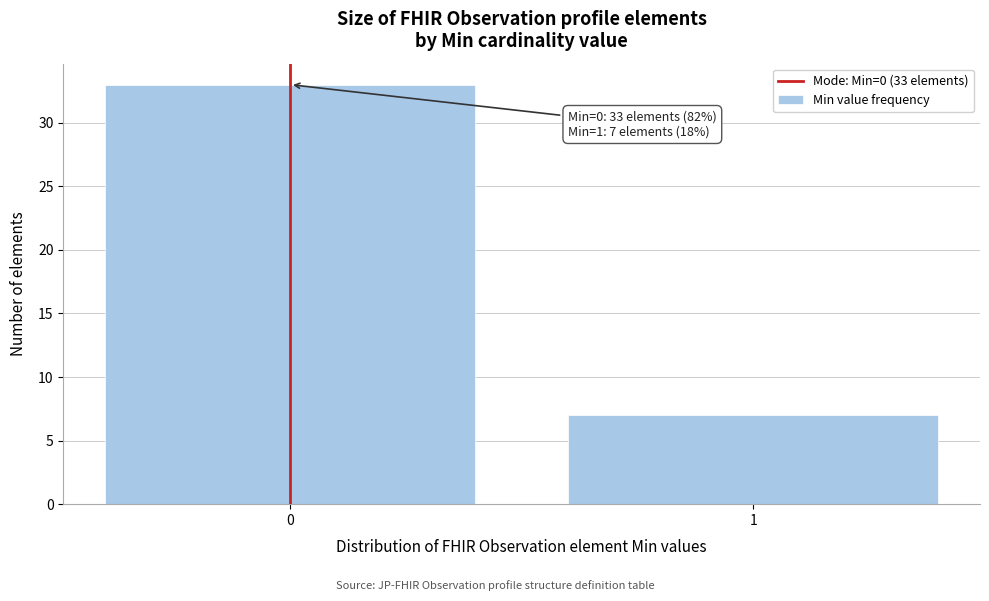

Reading right to left, what are all the values shown in this chart?

7	33